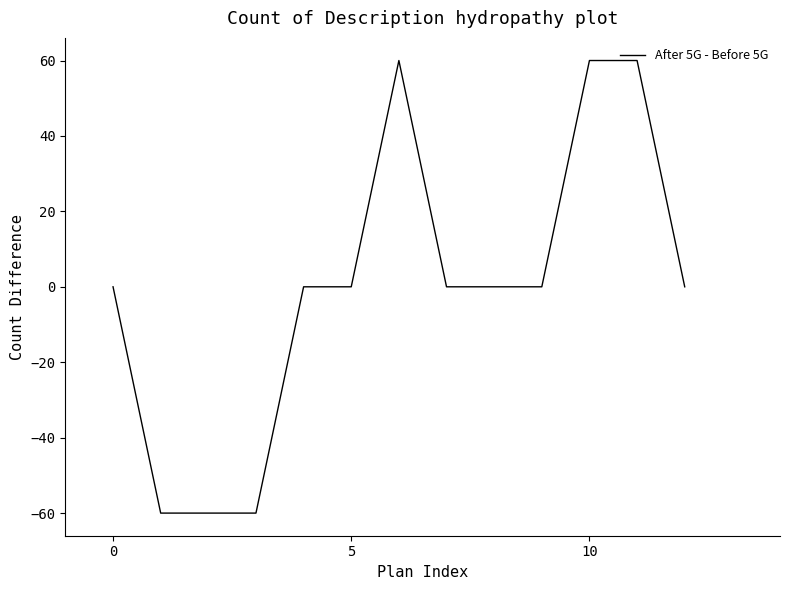

True or false: the data has more than 0 interior local peaks.

True